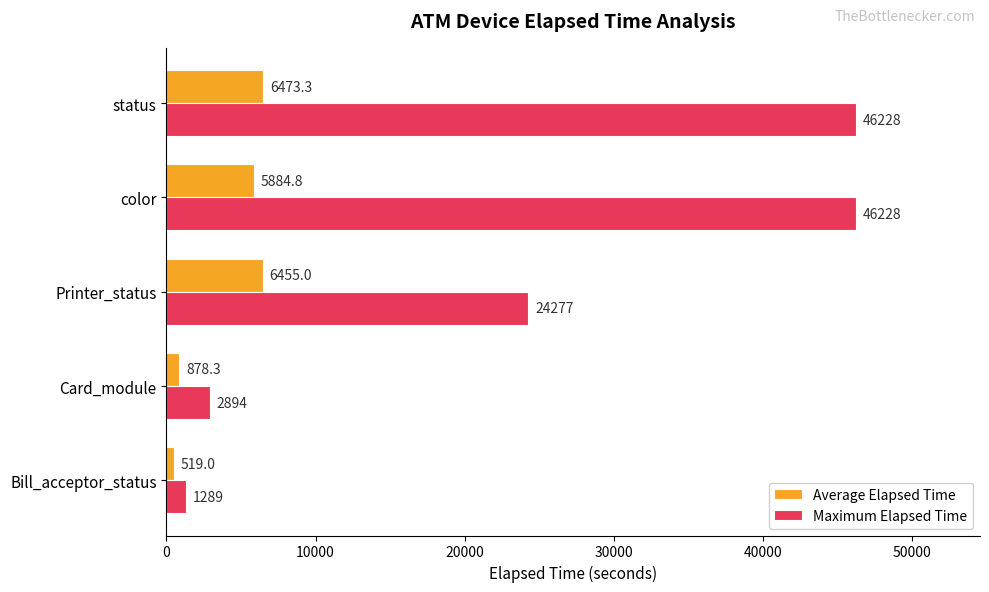

Rank the series by their average value, from highest to lowest.

Maximum Elapsed Time, Average Elapsed Time